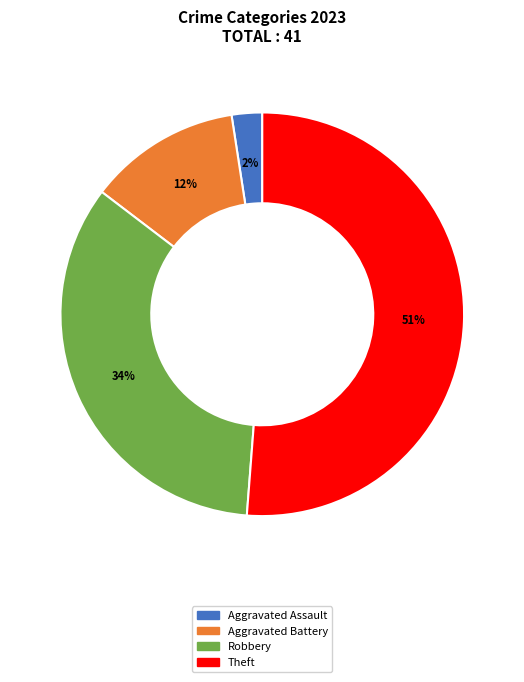

Does any single category account for the majority?

Yes